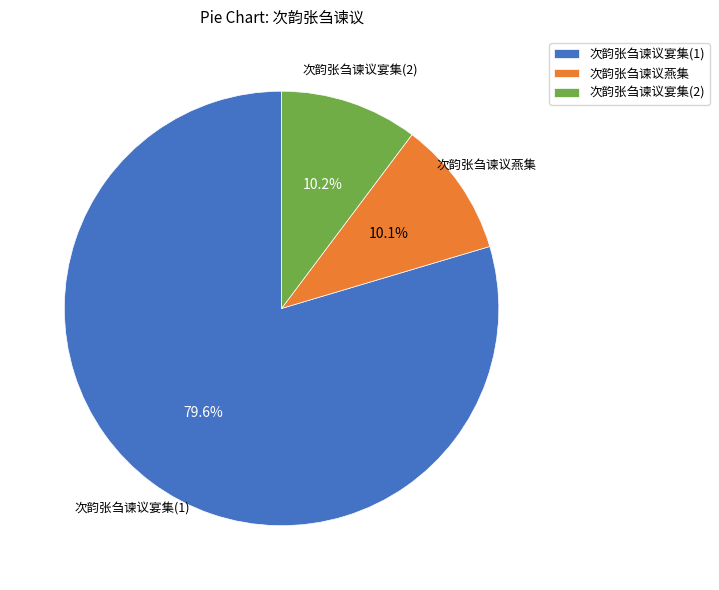

How many segments does this pie chart have?

3